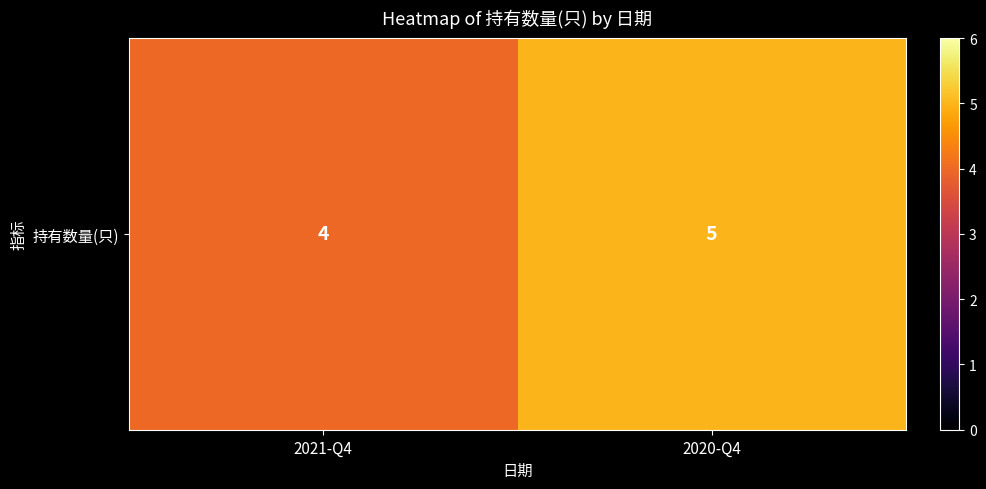

The value at 2021-Q4 is 4. True or false?

True